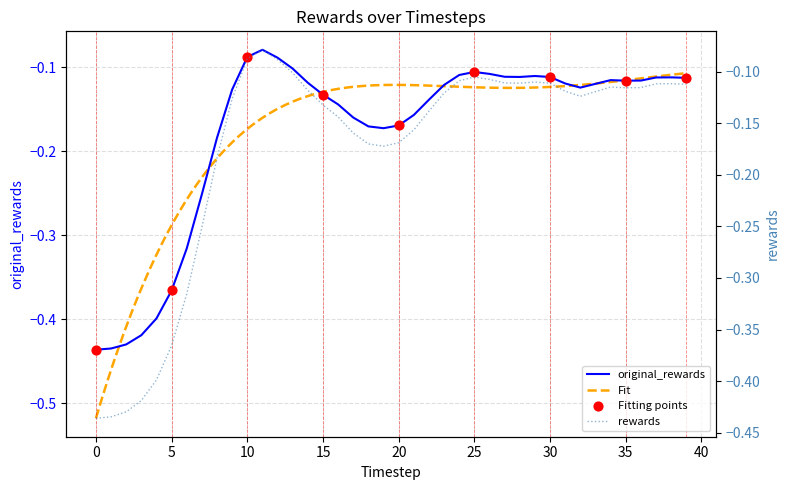

Which series has the largest total across all categories?

original_rewards